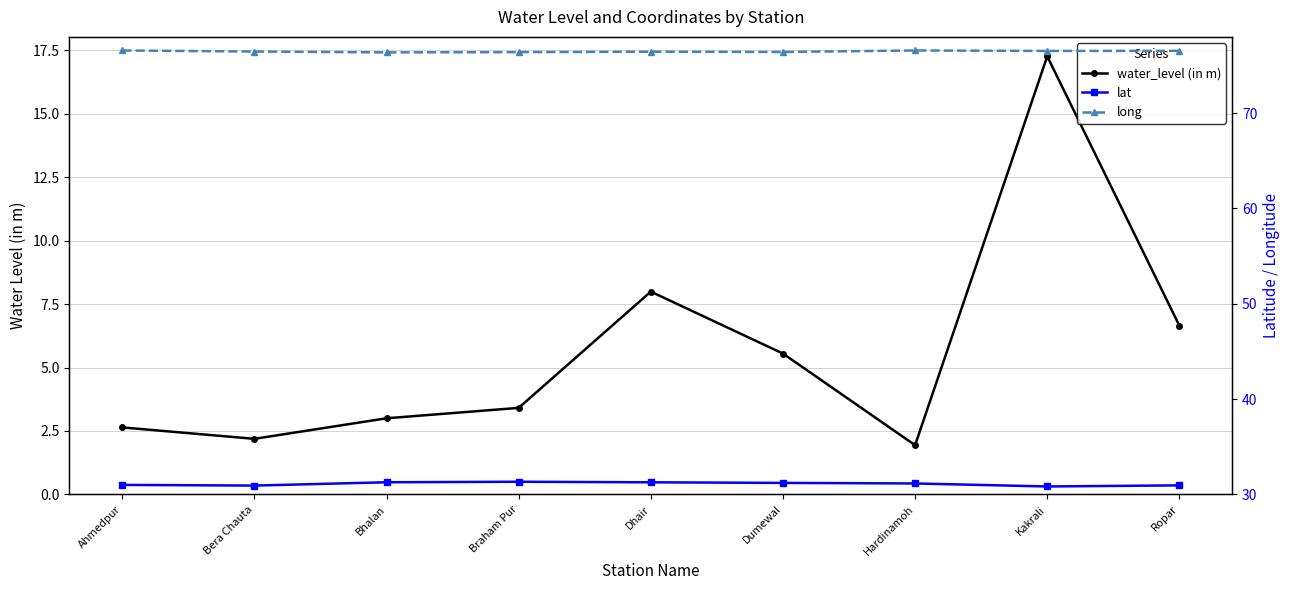

True or false: lat and water_level (in m) intersect in this chart.

False